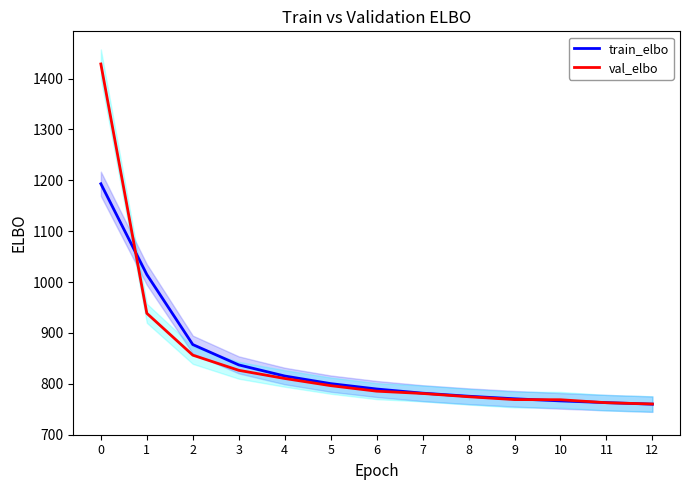

True or false: train_elbo has a value of 169.3 at 5.

False